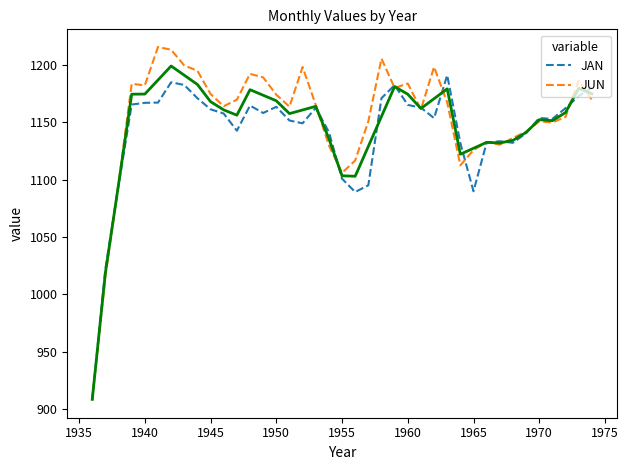

Does the chart have visible grid lines?

No